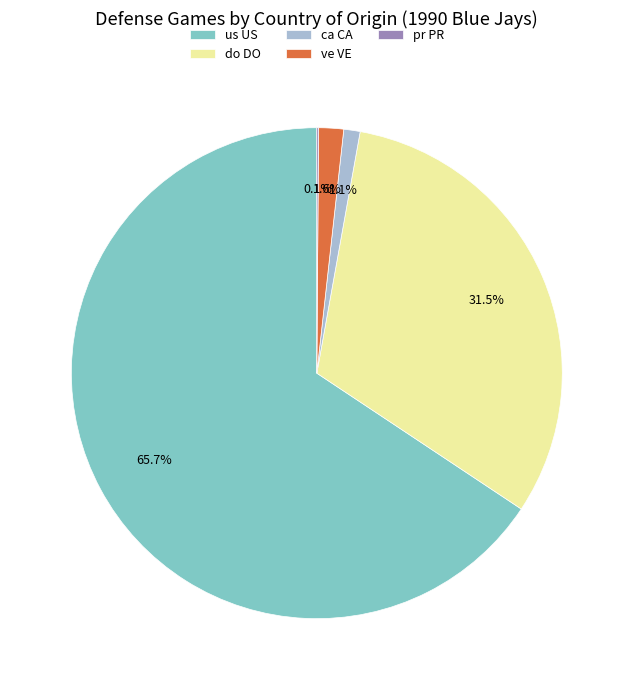

Between ve VE and ca CA, which is larger?

ve VE